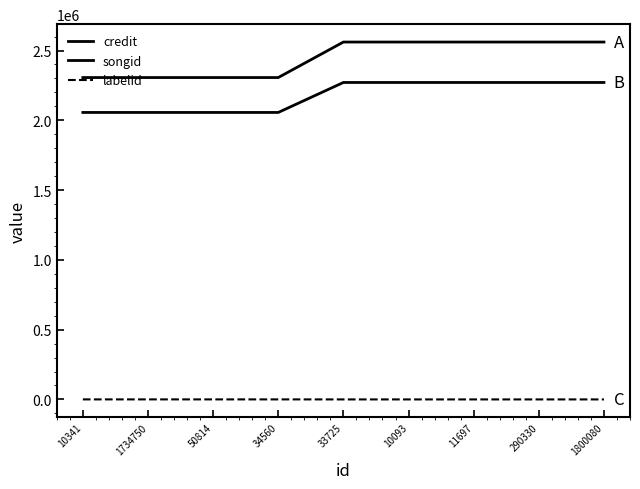

What is the difference between the highest and lowest values at 1800080?

2560948